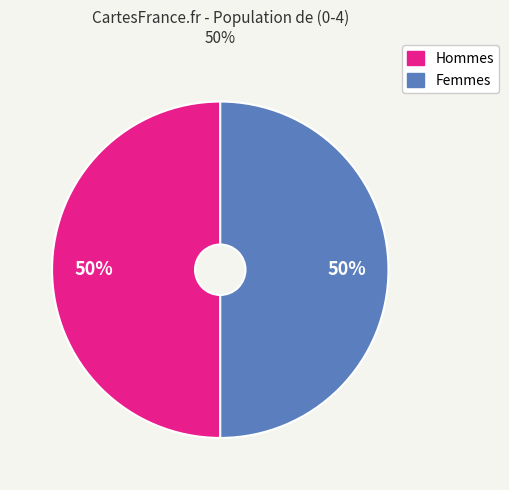

To the nearest percent, what is the average slice percentage?

50%